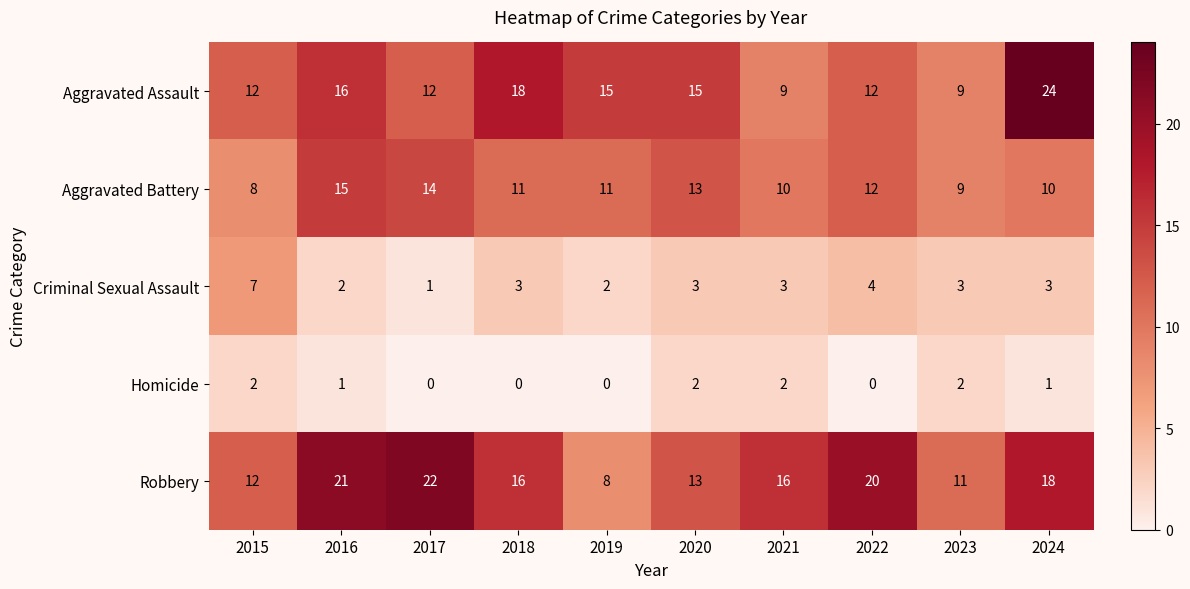

The value of Robbery at 2017 is 14. True or false?

False